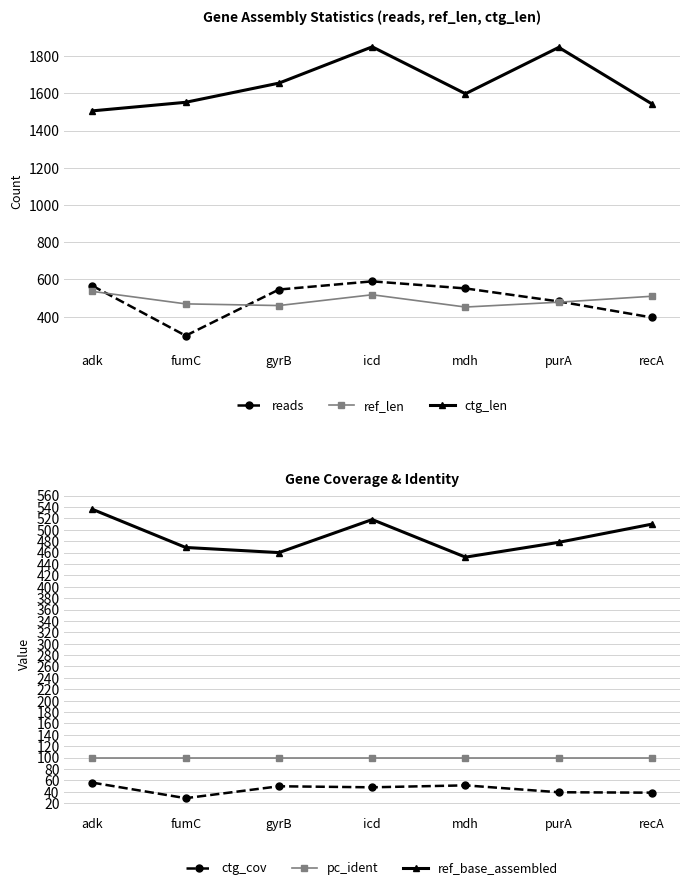

The pc_ident series shows 161.0 at mdh. True or false?

False